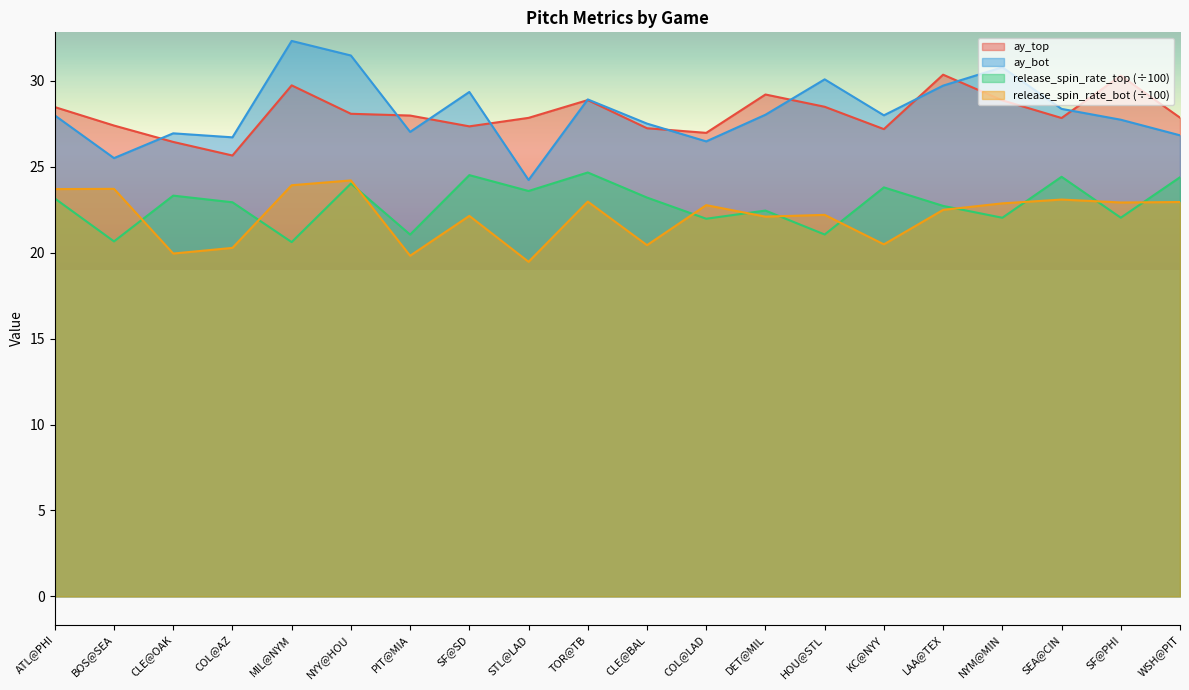

What is the sum of all ay_top values?

562.3